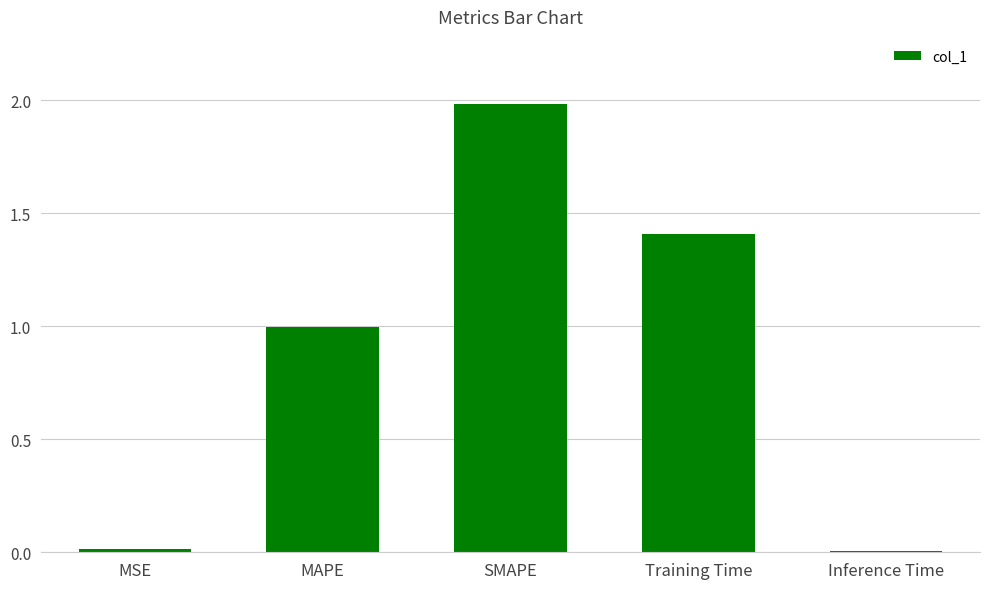

The chart shows a value of 0.6 at MAPE. True or false?

False